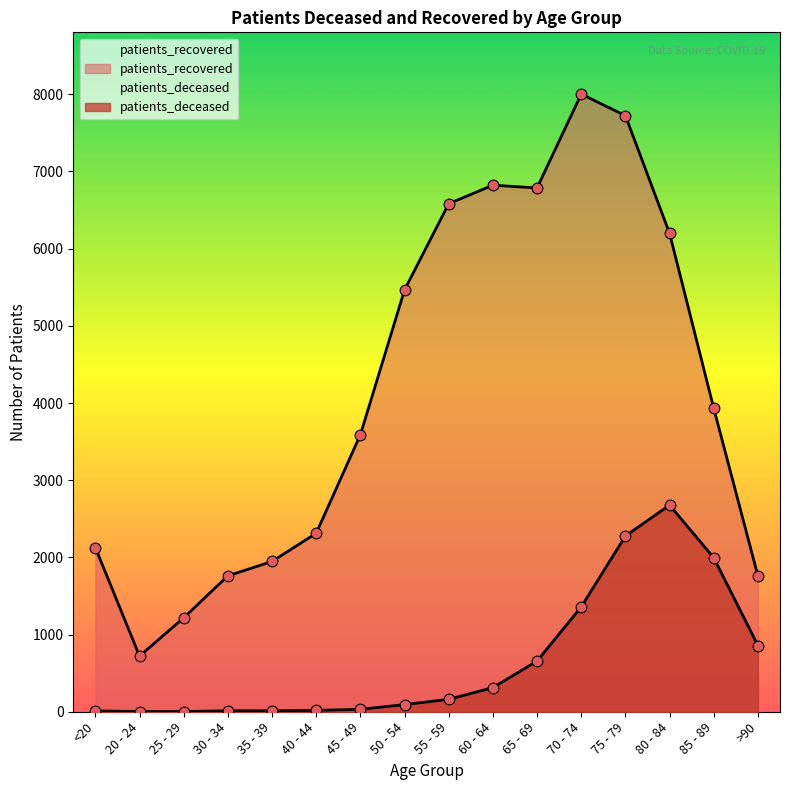

What are all the series names shown in the legend?

patients_deceased, patients_recovered